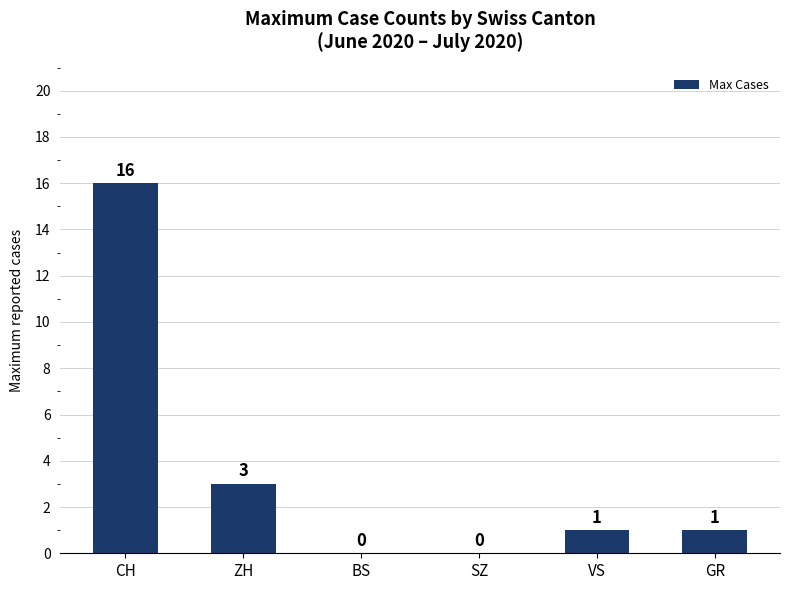

True or false: the data shows 1 at VS.

True